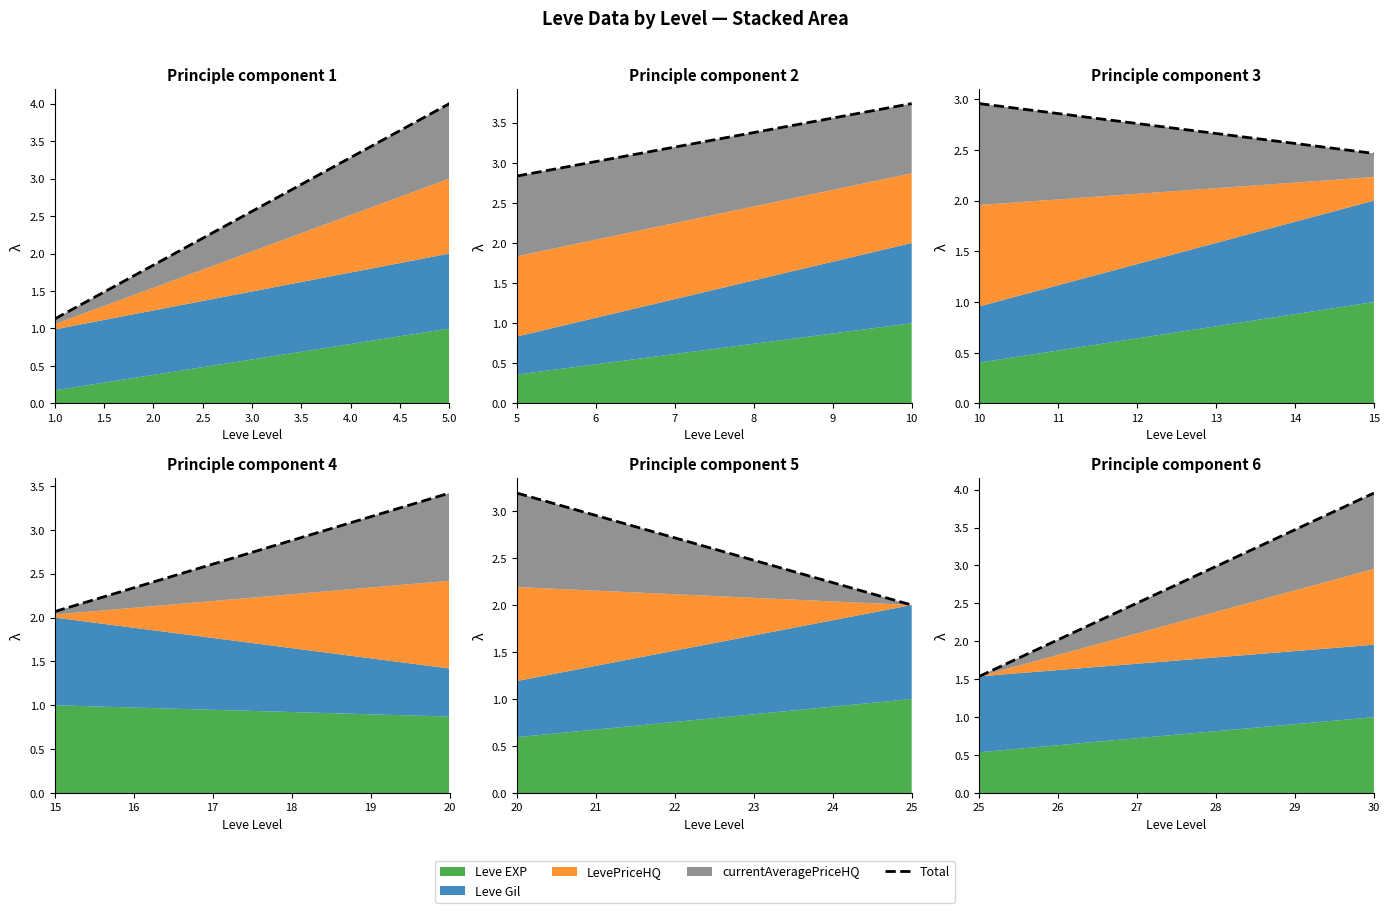

Does the chart display data point markers on the line(s)?

No